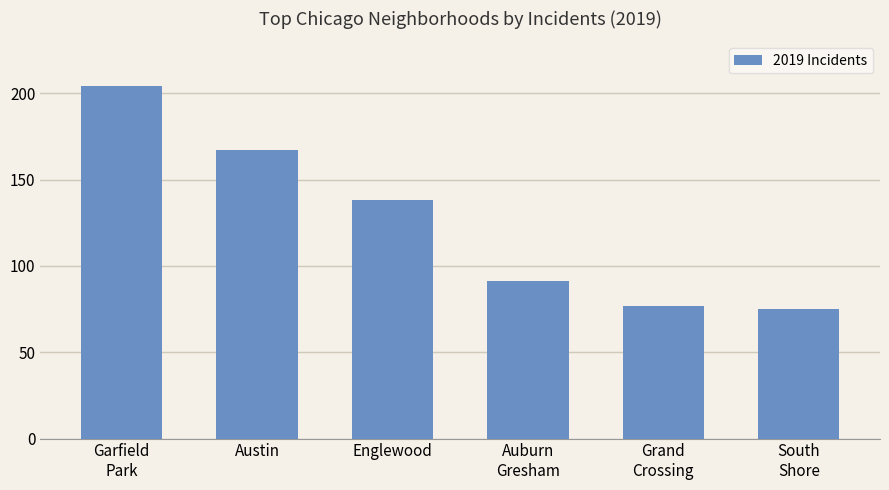

What is the smallest value displayed?

75